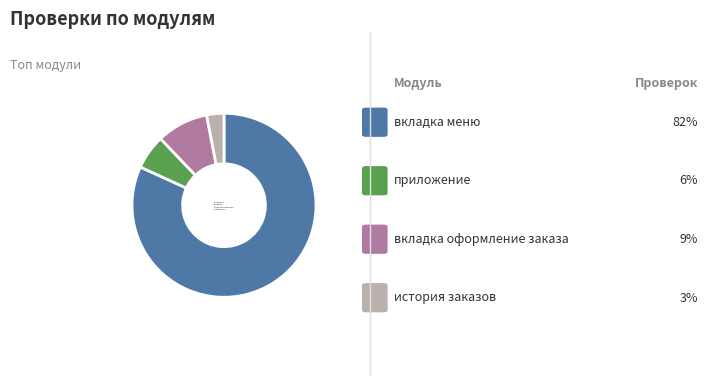

How many slices are in this pie chart?

4